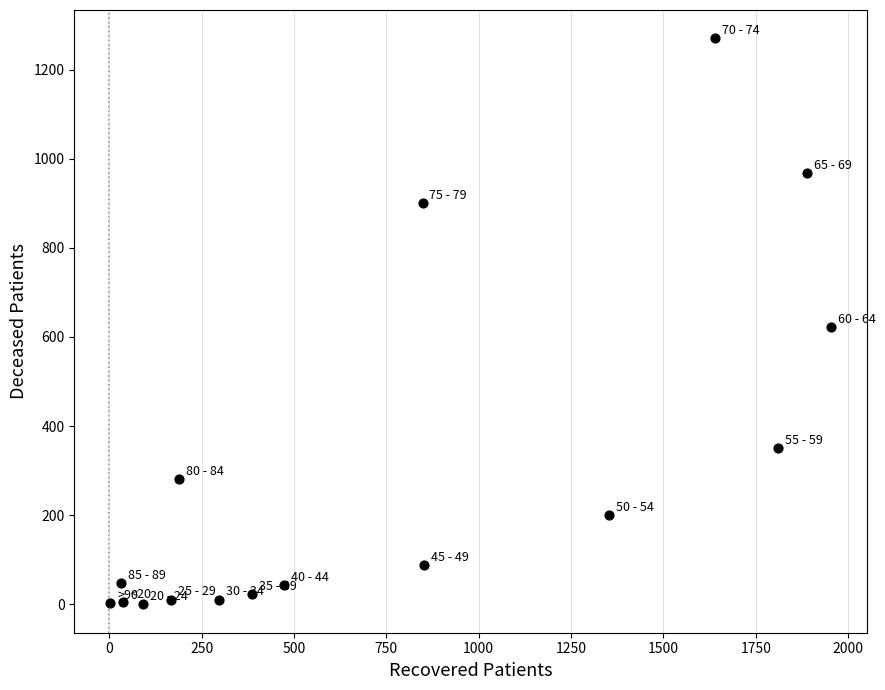

What is the range of X values (max minus min)?

1950